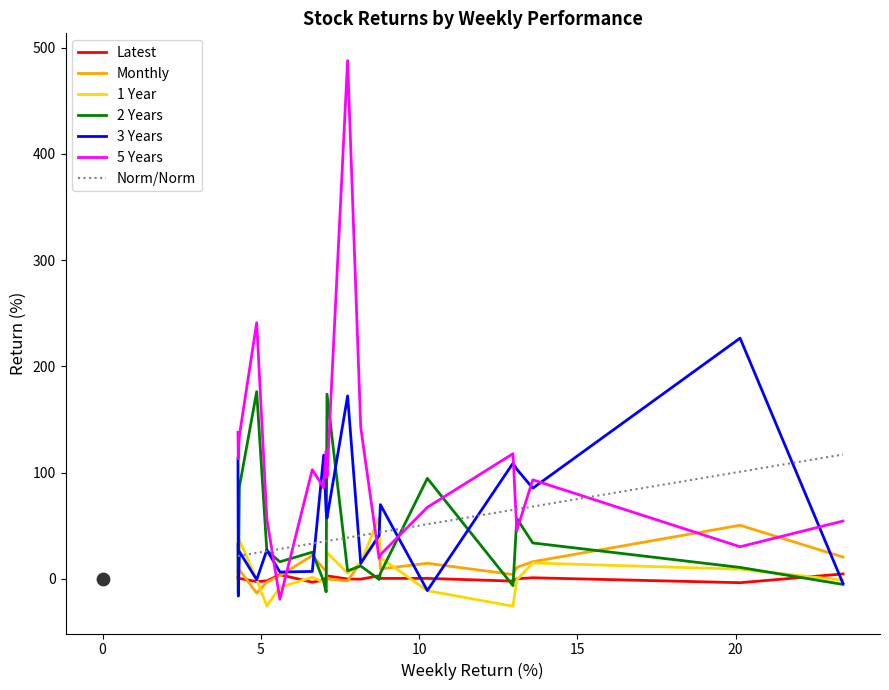

At how many categories does at least one series exceed -5?

20